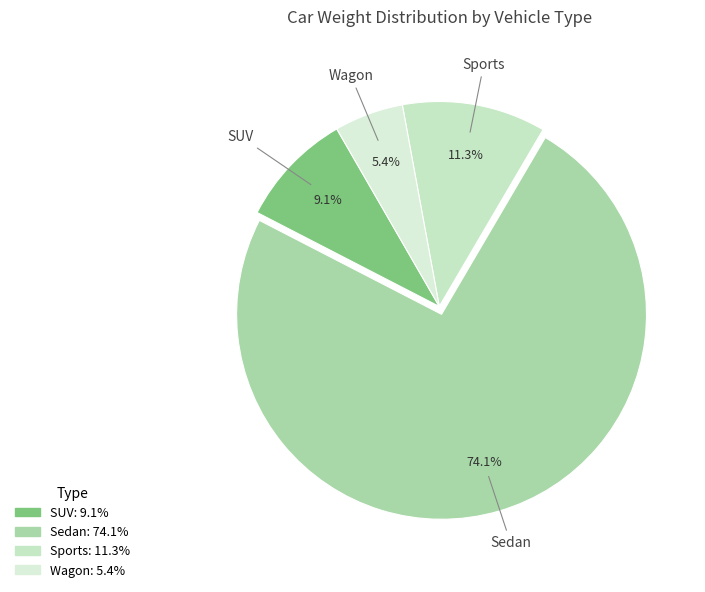

Rank the categories by value from lowest to highest.

Wagon, SUV, Sports, Sedan